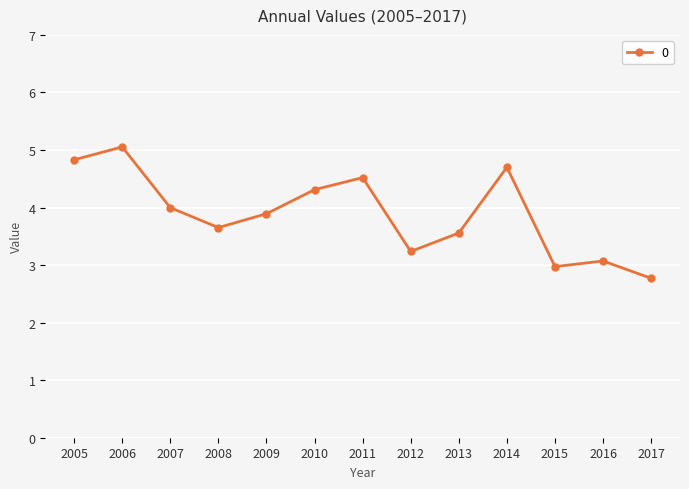

What is the value of the 4th point from the left?

3.7